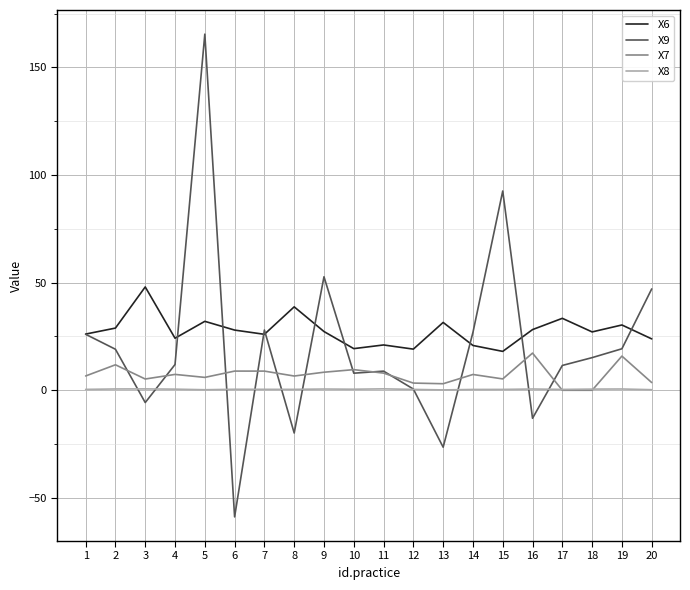

What are all the series names shown in the legend?

X6, X9, X7, X8